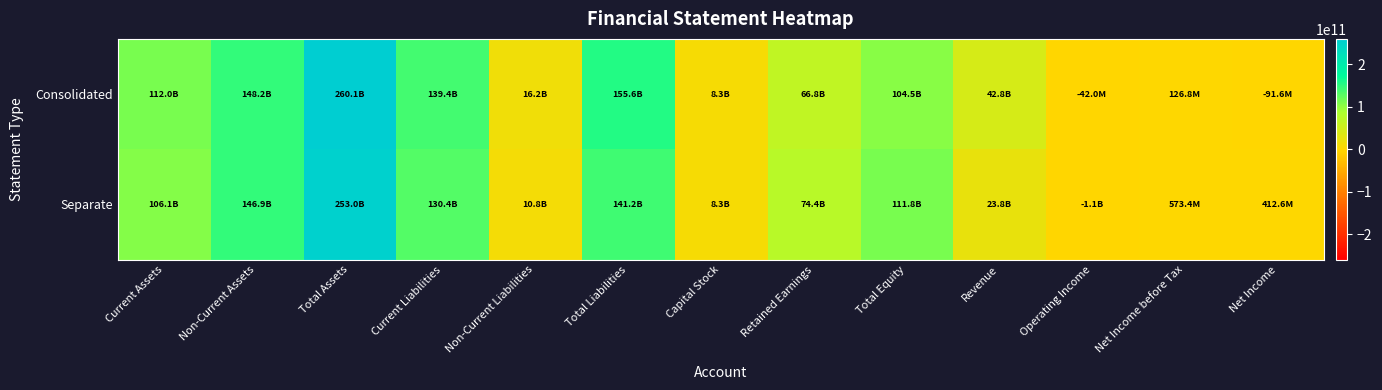

Reading left to right, extract all data points from this chart.

Consolidated: Current Assets=111977393304	Non-Current Assets=148162646504	Total Assets=260140039808	Current Liabilities=139400921488	Non-Current Liabilities=16238696346	Total Liabilities=155639617834	Capital Stock=8284594000	Retained Earnings=66813873901	Total Equity=104500421974	Revenue=42782359295	Operating Income=-42024650	Net Income before Tax=126792846	Net Income=-91565374
Separate: Current Assets=106105025425	Non-Current Assets=146942184115	Total Assets=253047209540	Current Liabilities=130389709243	Non-Current Liabilities=10816734856	Total Liabilities=141206444099	Capital Stock=8284594000	Retained Earnings=74369319680	Total Equity=111840765441	Revenue=23760903450	Operating Income=-1139513054	Net Income before Tax=573429672	Net Income=412632783